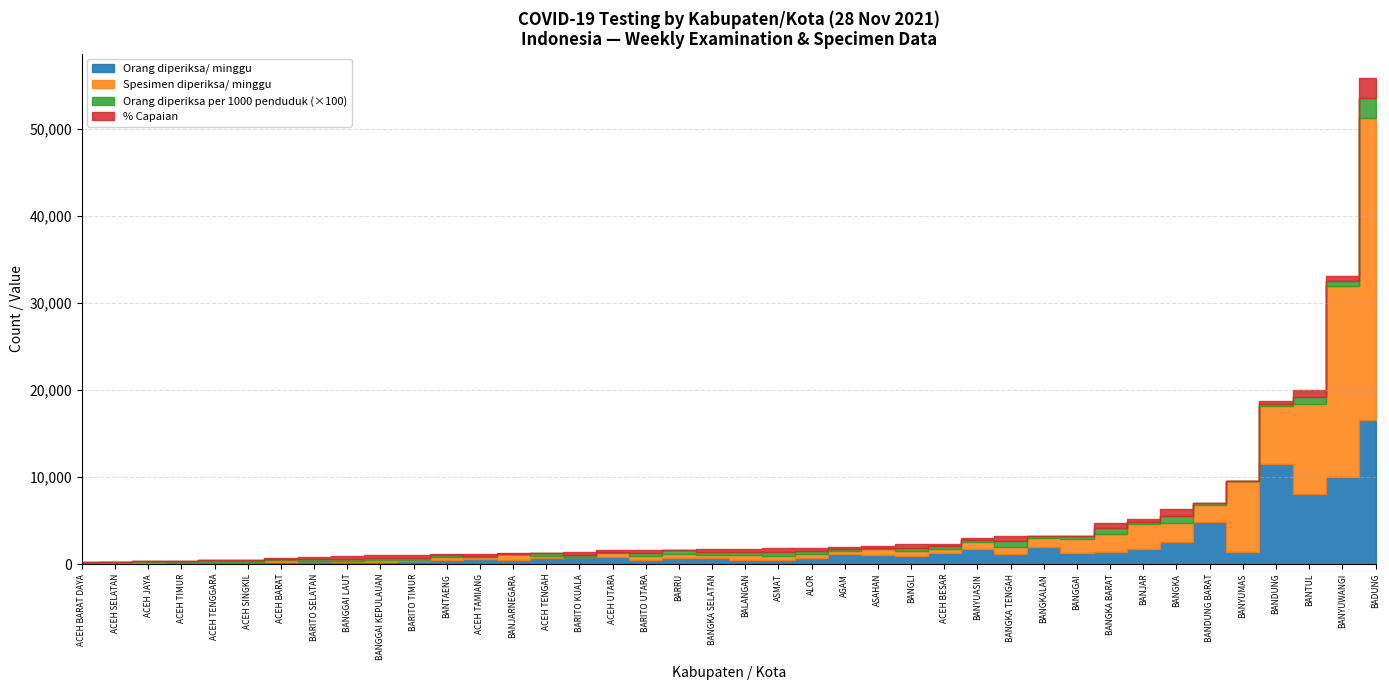

In % Capaian, how many points are lower than both neighbors (excluding endpoints)?

10